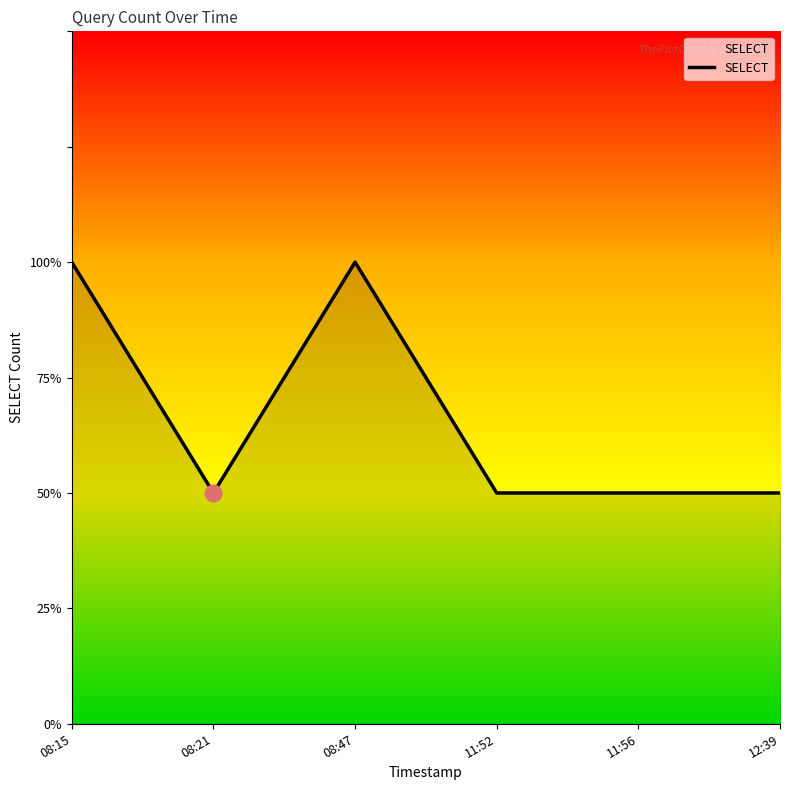

Reading left to right, extract all data points from this chart.

08:15=2	08:21=1	08:47=2	11:52=1	11:56=1	12:39=1